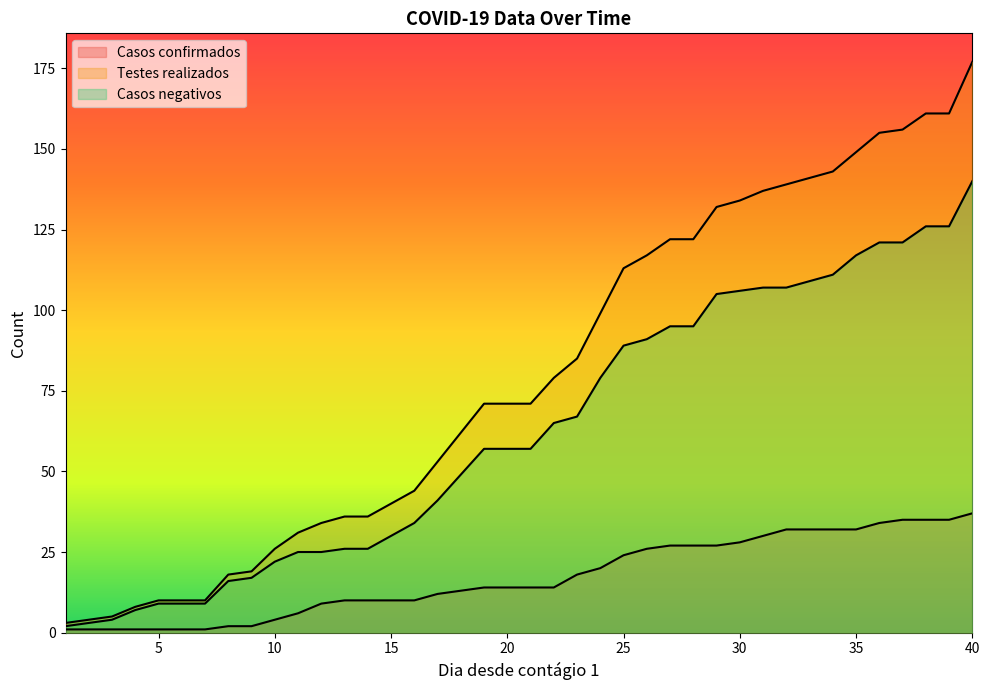

What is the value of the Casos negativos point at the 35th from the left?

117